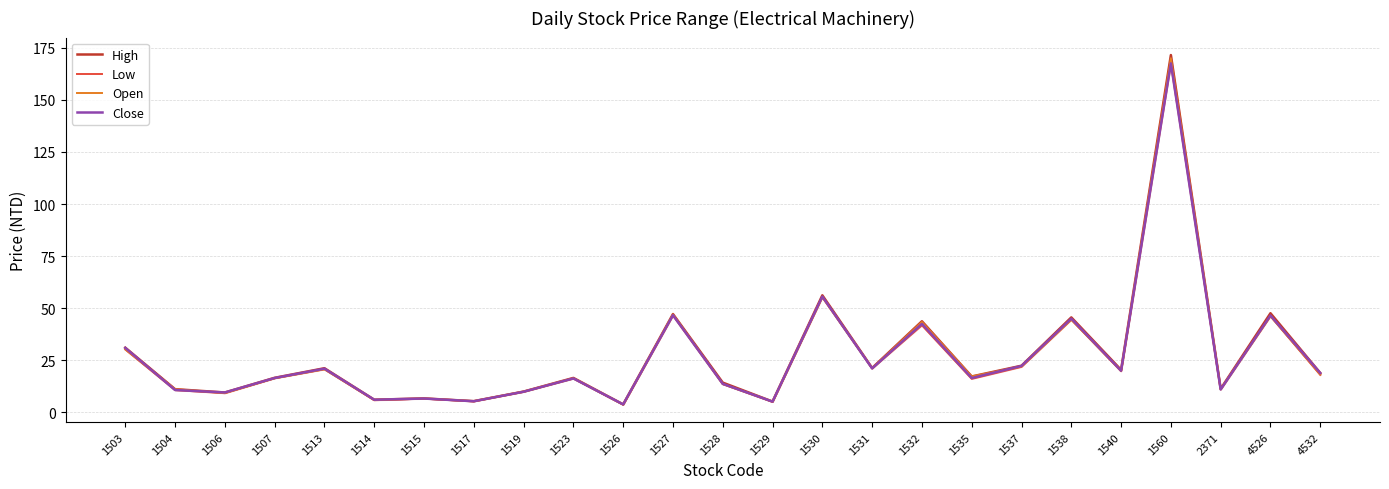

What is the difference between the Open values at 4532 and 1514?

12.2